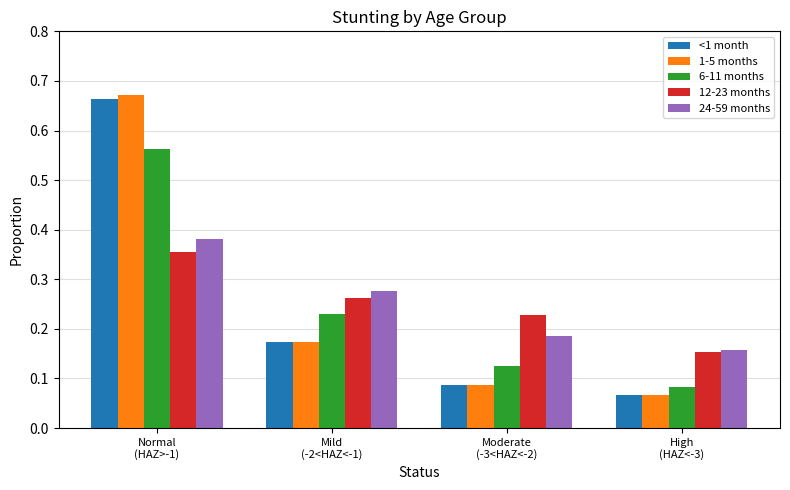

List the series in order of their peak value, lowest first.

12-23 months, 24-59 months, 6-11 months, <1 month, 1-5 months